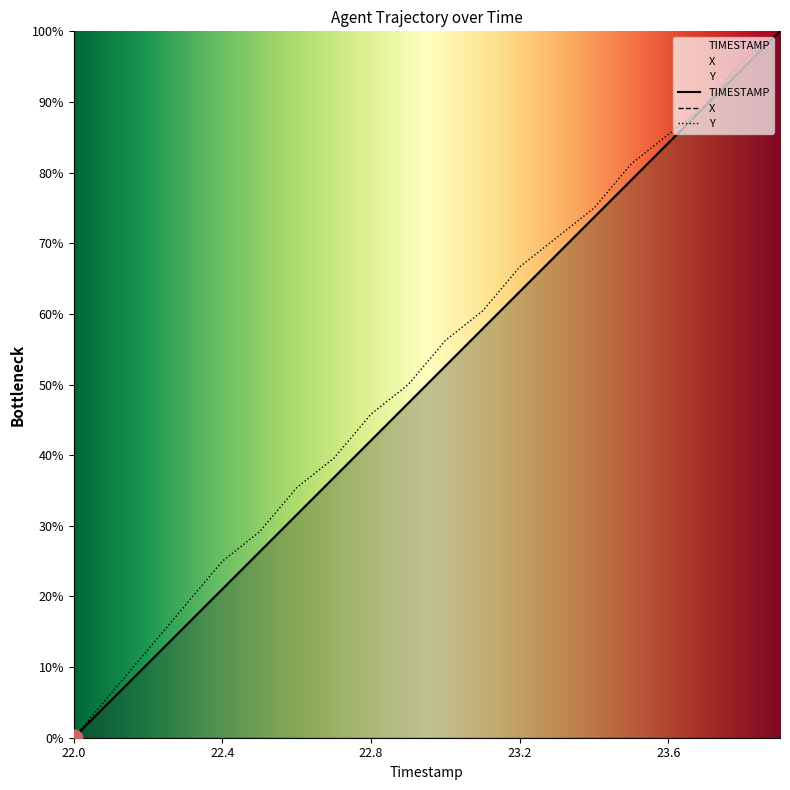

Is this an area chart (filled region under the line)?

No